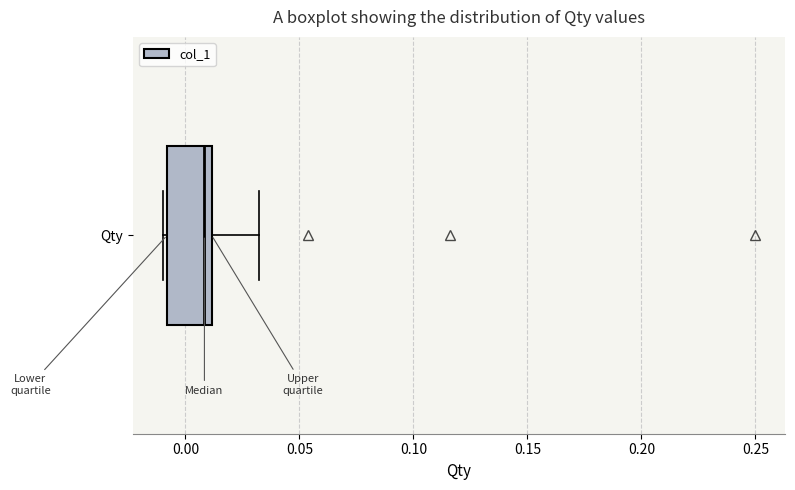

Read this box plot against the x-axis: the position of the median line, the range covered by the box, and the ends of both whiskers. The values are not printed on the chart, so give them approximately, as read against the axis.

median 0.01 (just left of the box's right edge), box -0.01 to 0.01, whiskers -0.01 (just left of the box's left edge) to 0.03